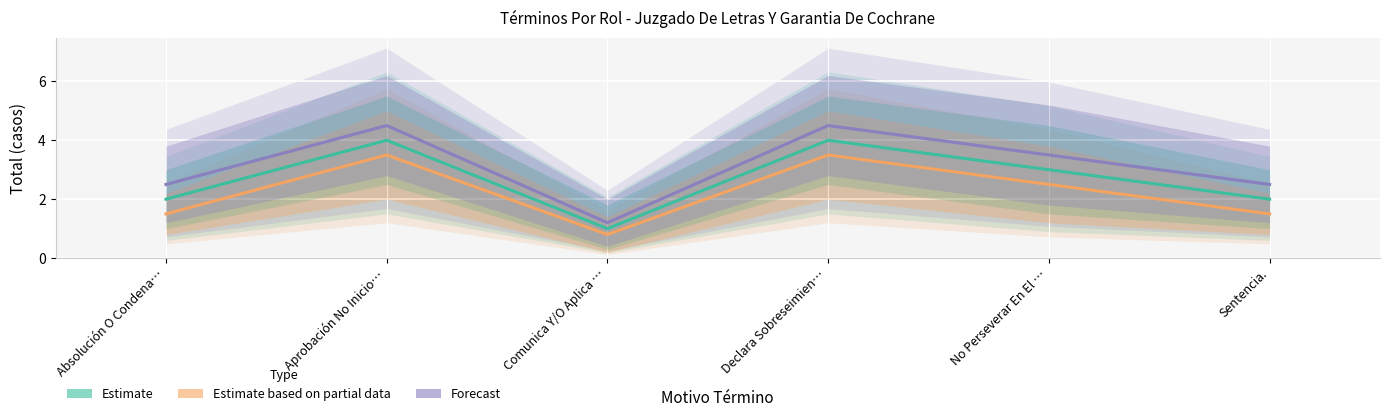

Rank the series by their average value, from lowest to highest.

Estimate based on partial data, Estimate, Forecast